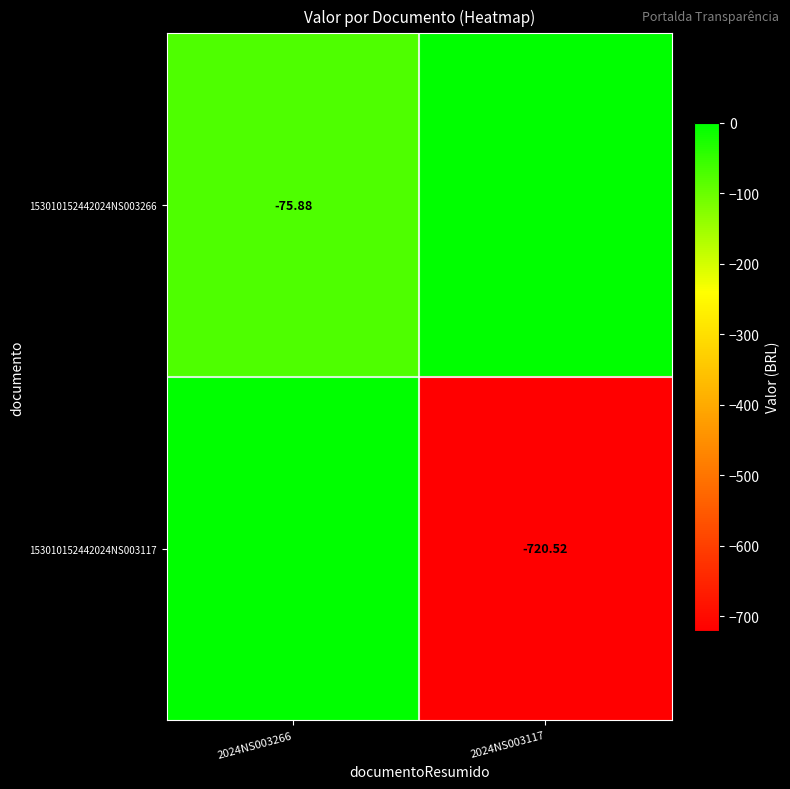

Is it true that 153010152442024NS003266 equals -51.8 at 2024NS003266?

False